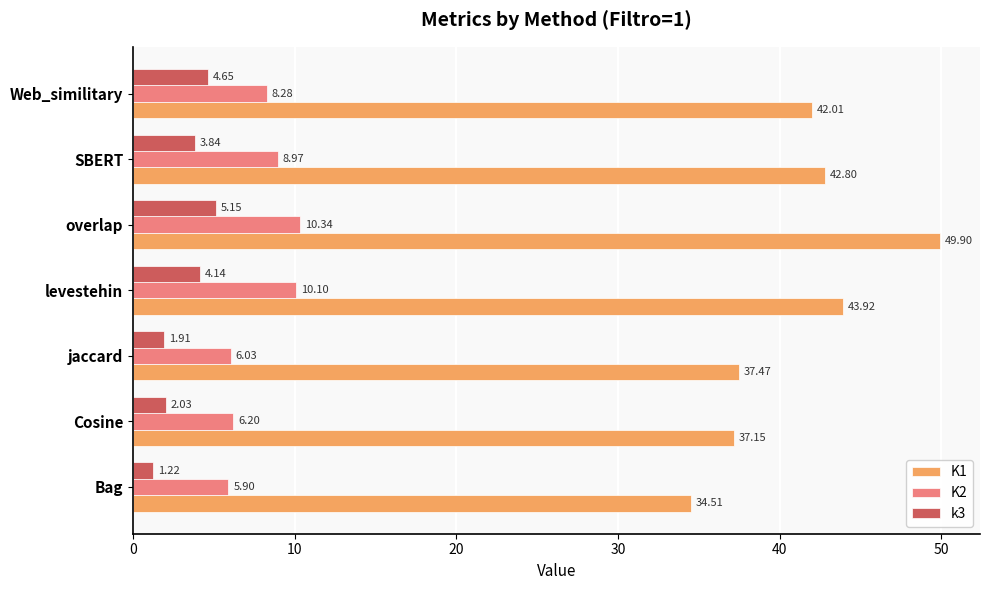

Where is K2 nearest to the value 8?

Web_similitary